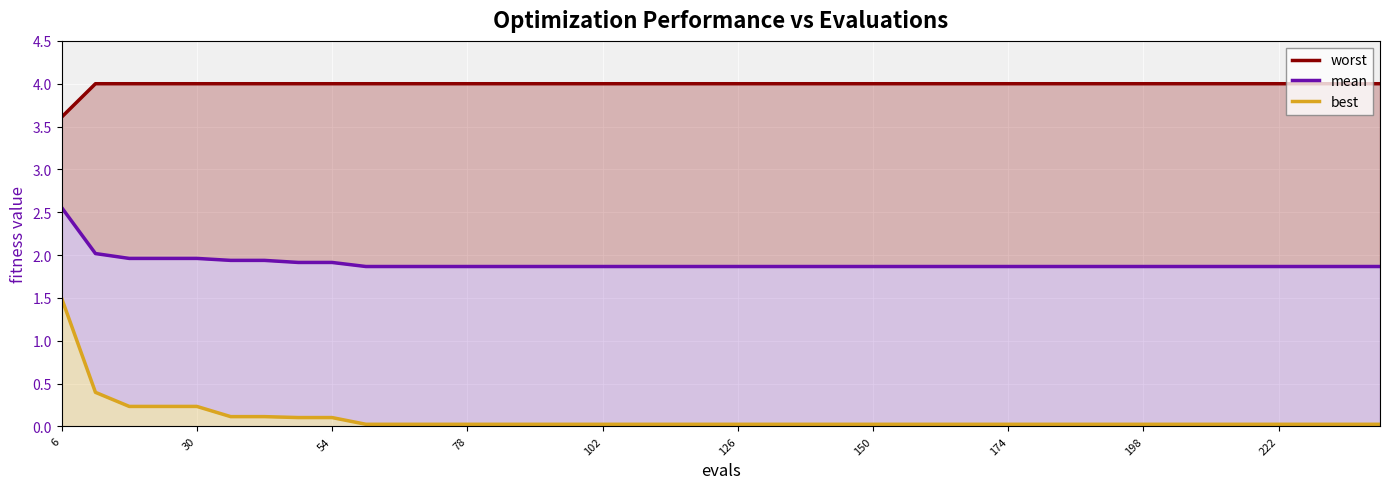

Which category has the lowest value across all series?

222